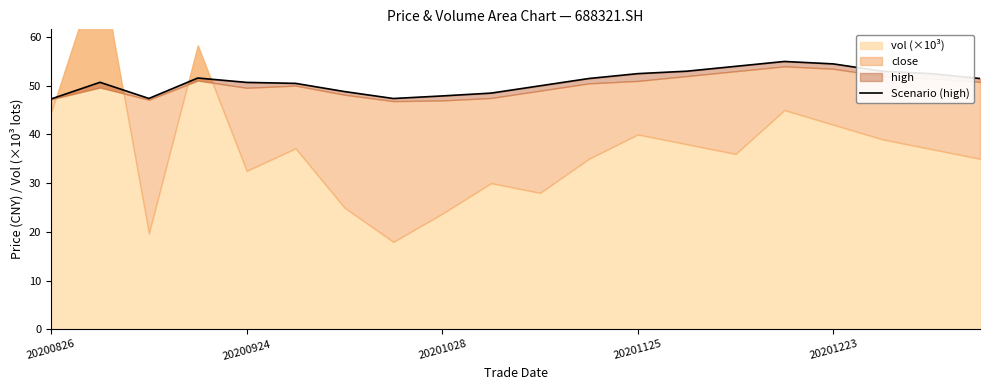

How many points are lower than both their immediate neighbors (excluding endpoints)?

2